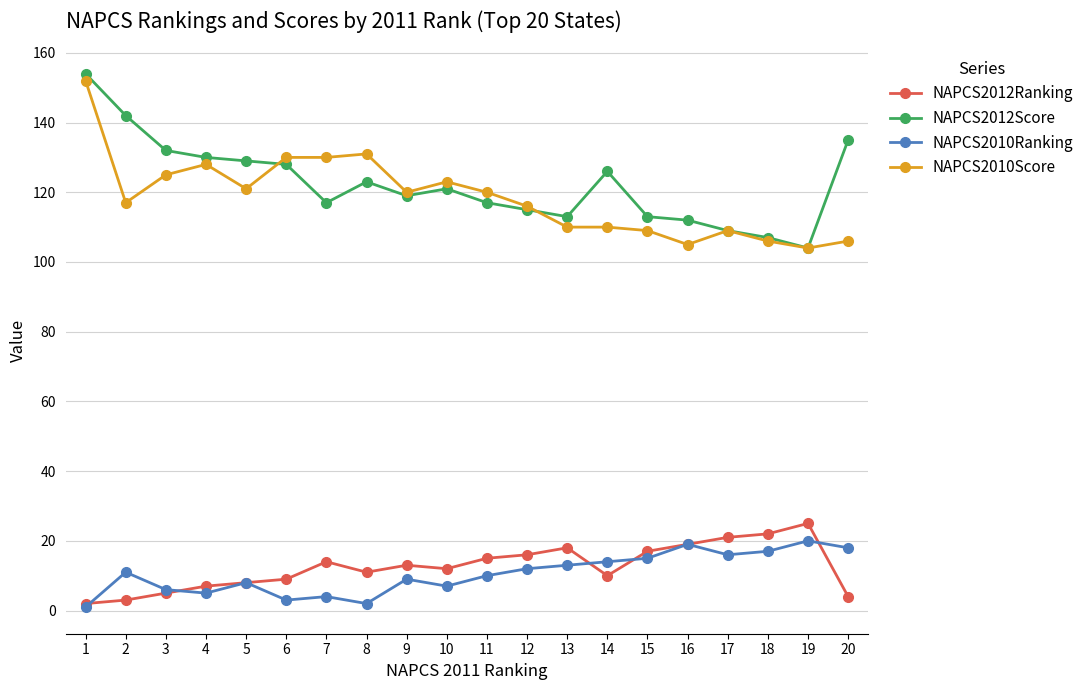

What is the total value across all series at 14?

260